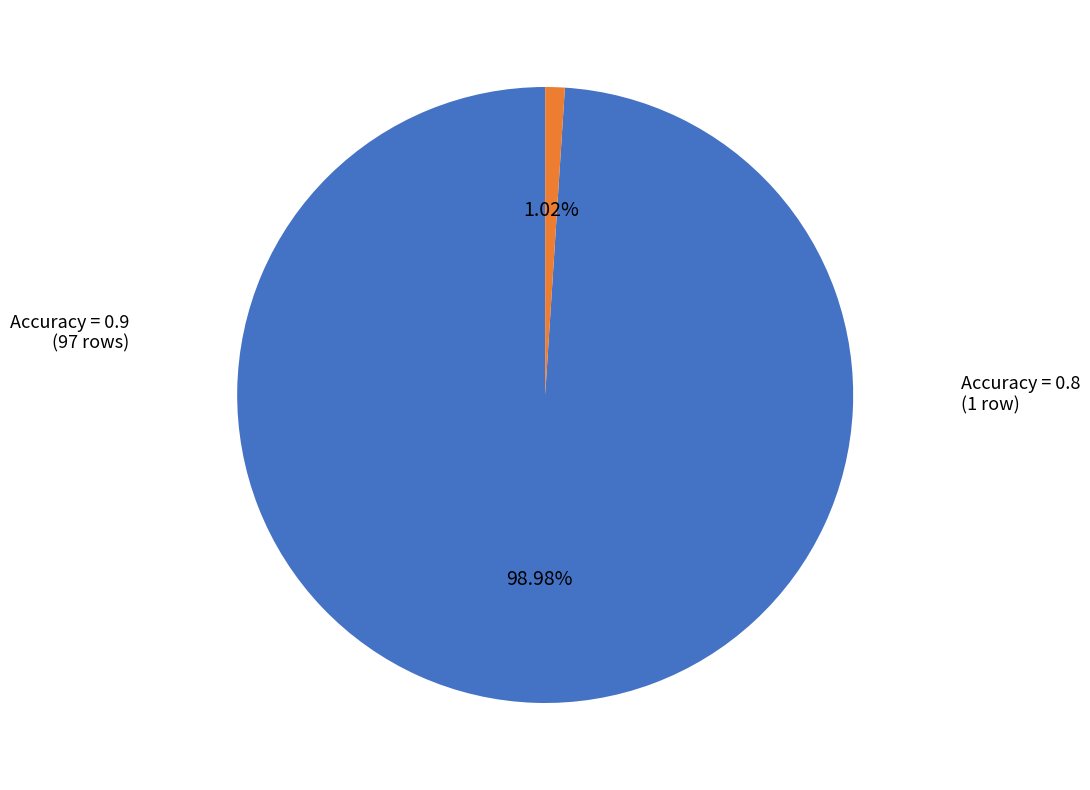

Do Accuracy = 0.8 and Accuracy = 0.9 together represent more than half of the pie?

Yes